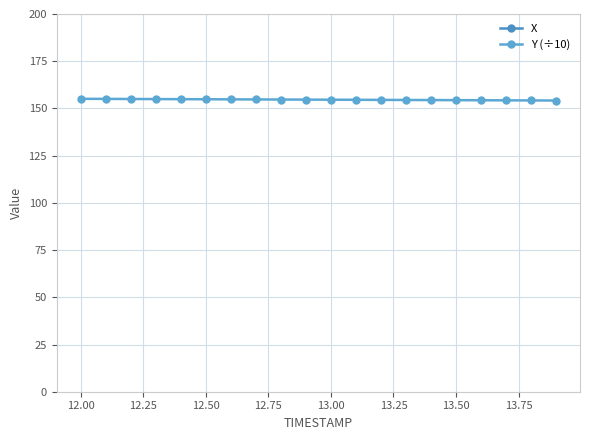

What is the minimum value for Y (÷10)?

154.2